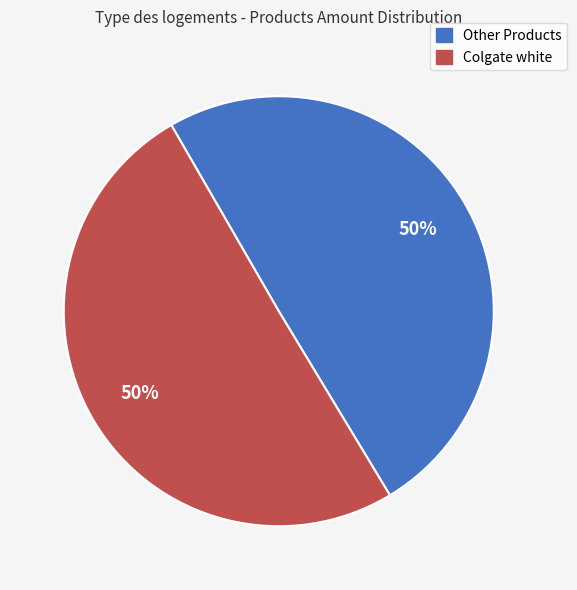

To the nearest percent, what is the average slice percentage?

50%